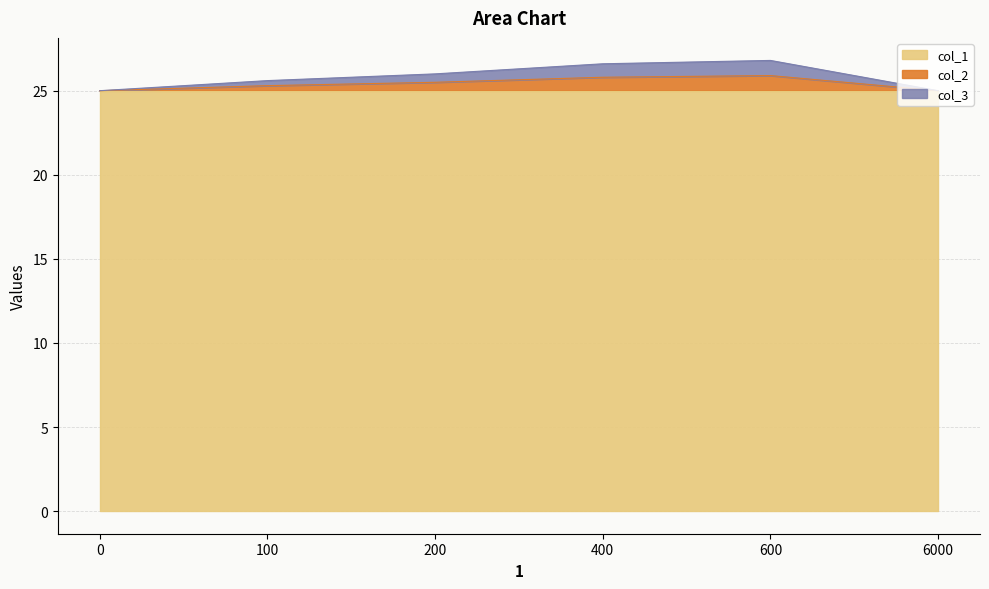

What is the average value of the col_2 series?

25.8